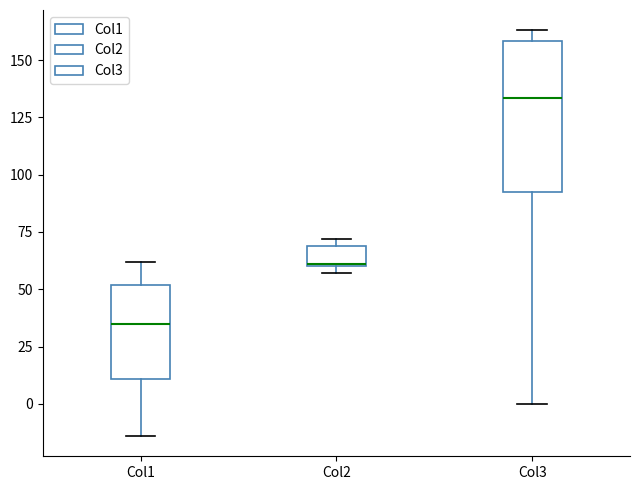

Which box is the tallest, from its lower edge to its upper edge?

Col3